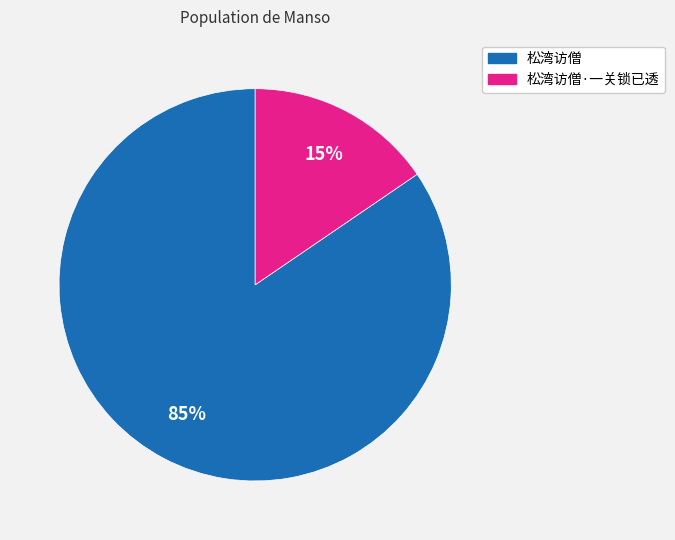

To the nearest percent, what is the combined percentage of 松湾访僧 and 松湾访僧·一关锁已透?

100%